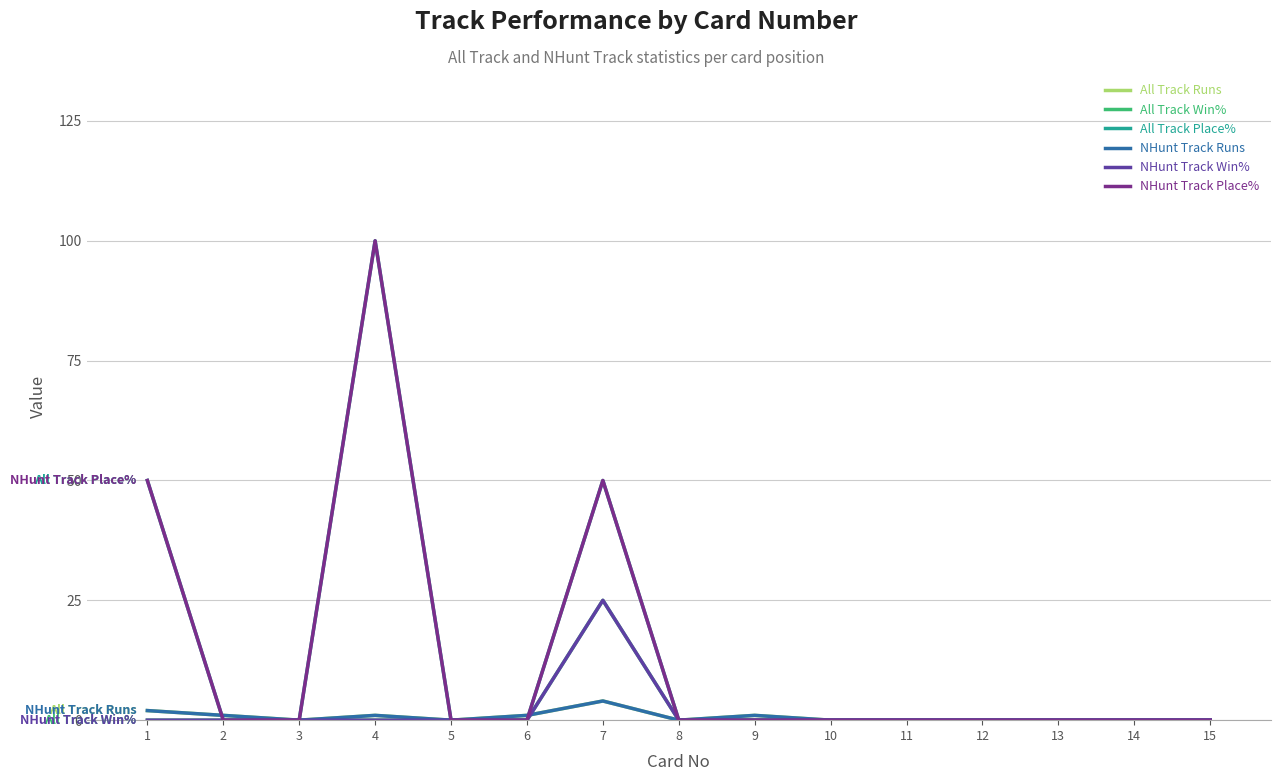

Does the chart display data point markers on the line(s)?

No